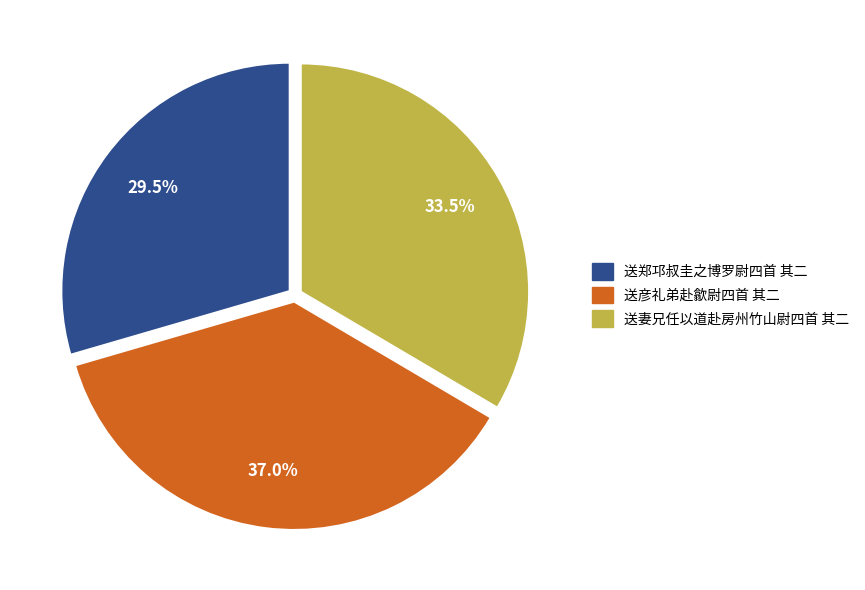

Is there any slice that represents more than half of the pie?

No